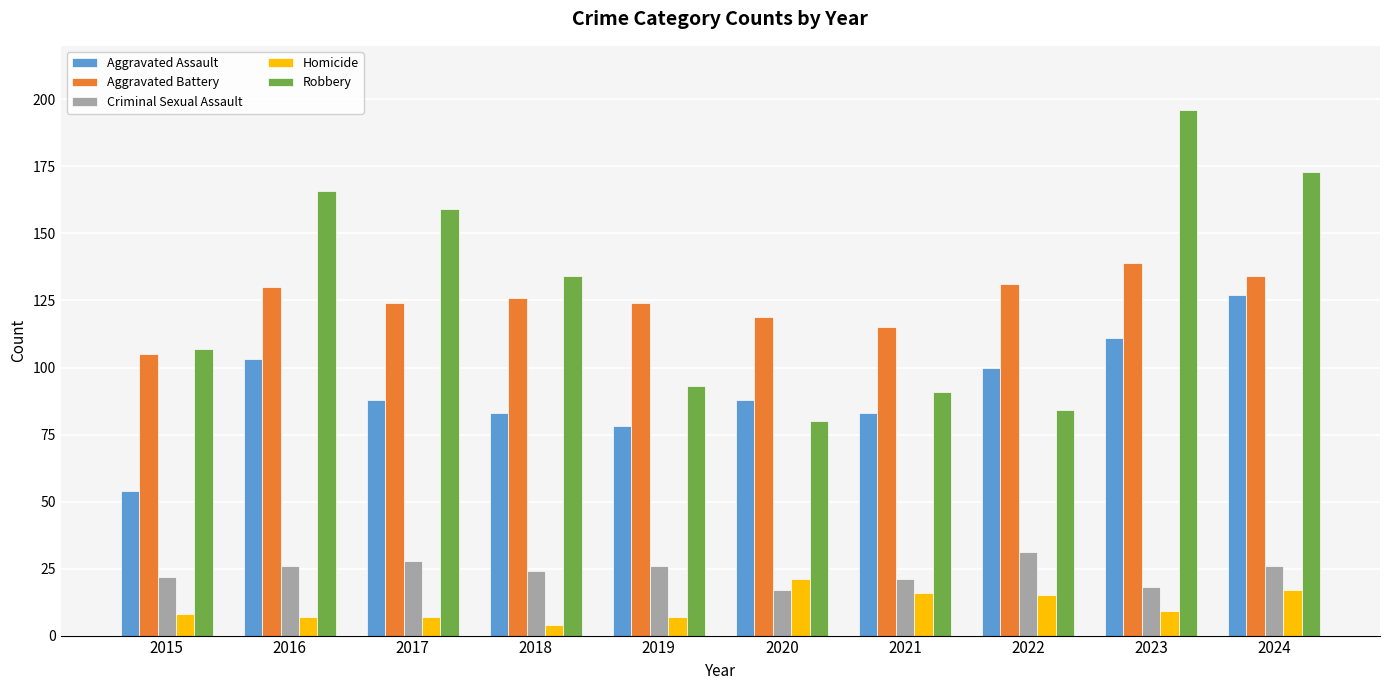

How many data points does each series have?

10